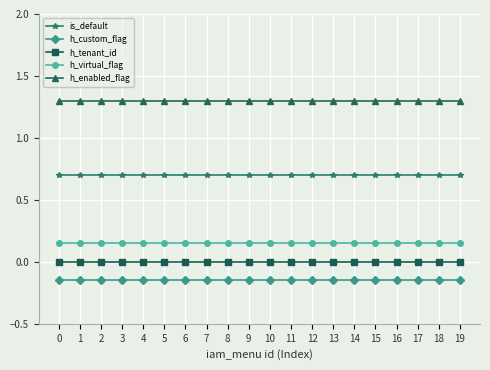

Is the value of h_enabled_flag at 8 greater than the value of h_custom_flag at 12?

Yes